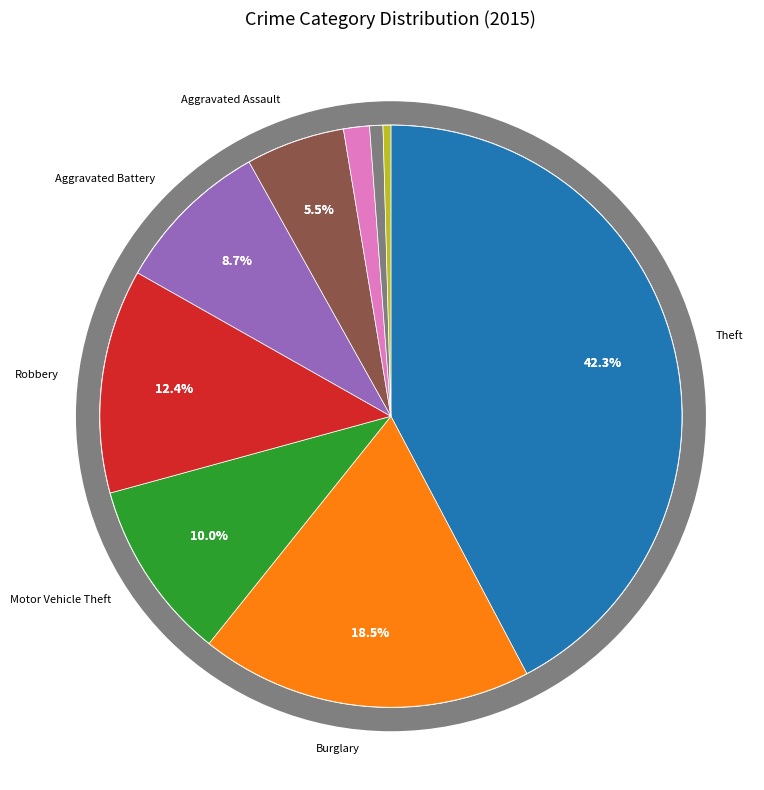

Do Arson and Aggravated Battery together represent more than half of the pie?

No